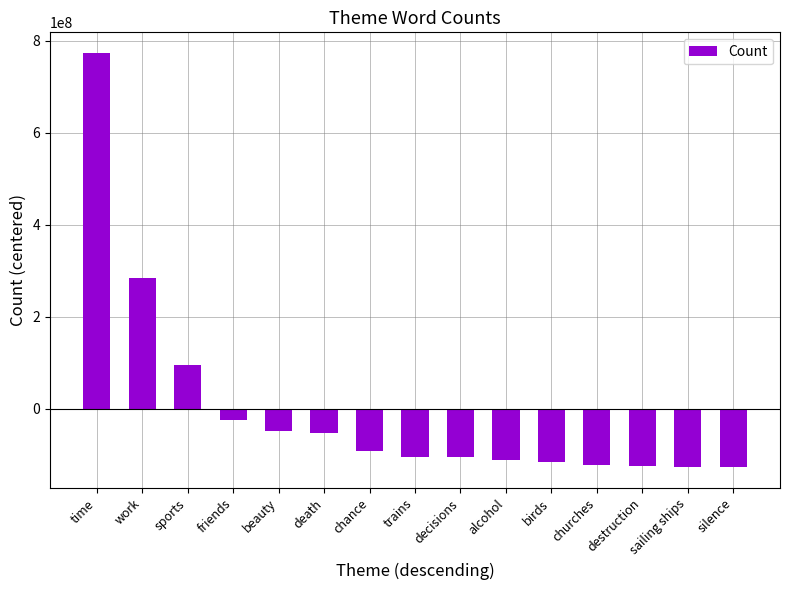

Count the number of categories in the chart.

15